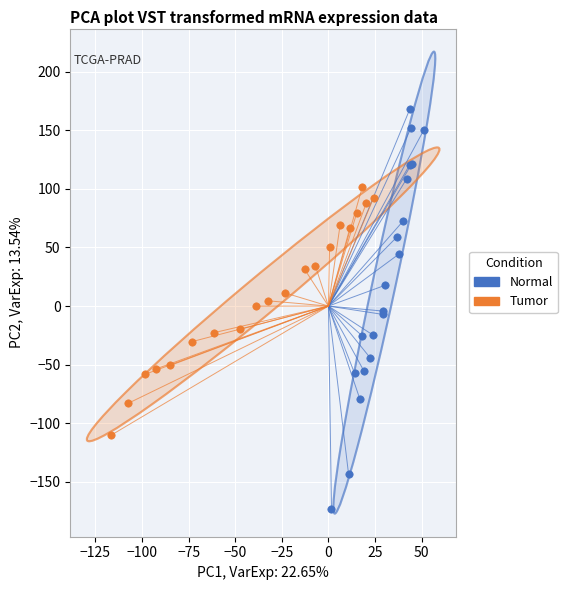

Which series reaches the maximum Y coordinate?

Normal